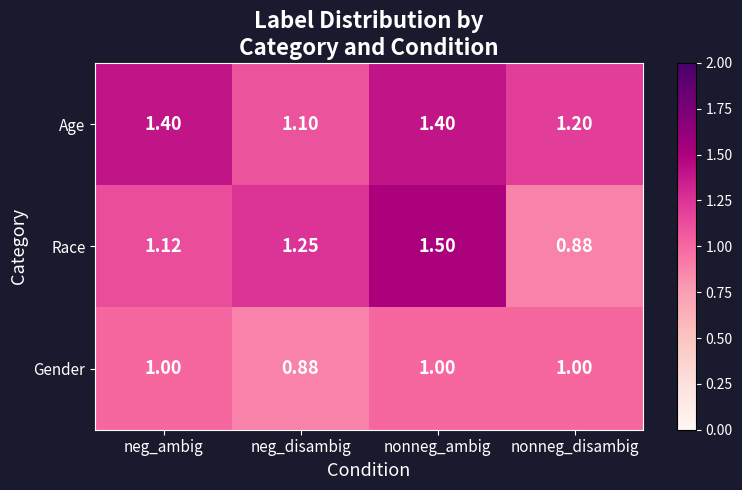

Count the number of categories in the chart.

4